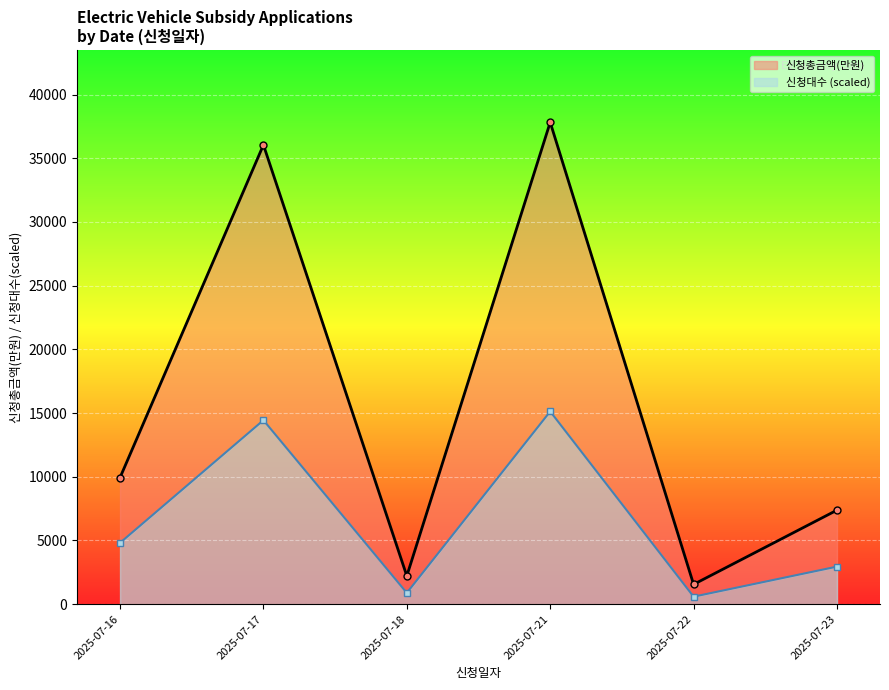

At which category does the chart reach its peak across all series?

2025-07-21